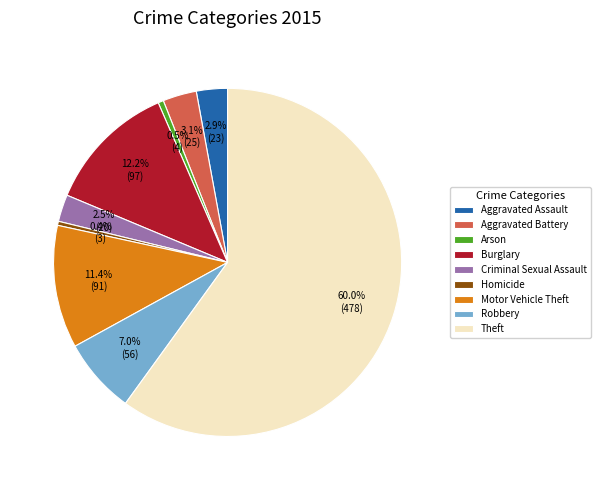

What is the majority slice?

Theft